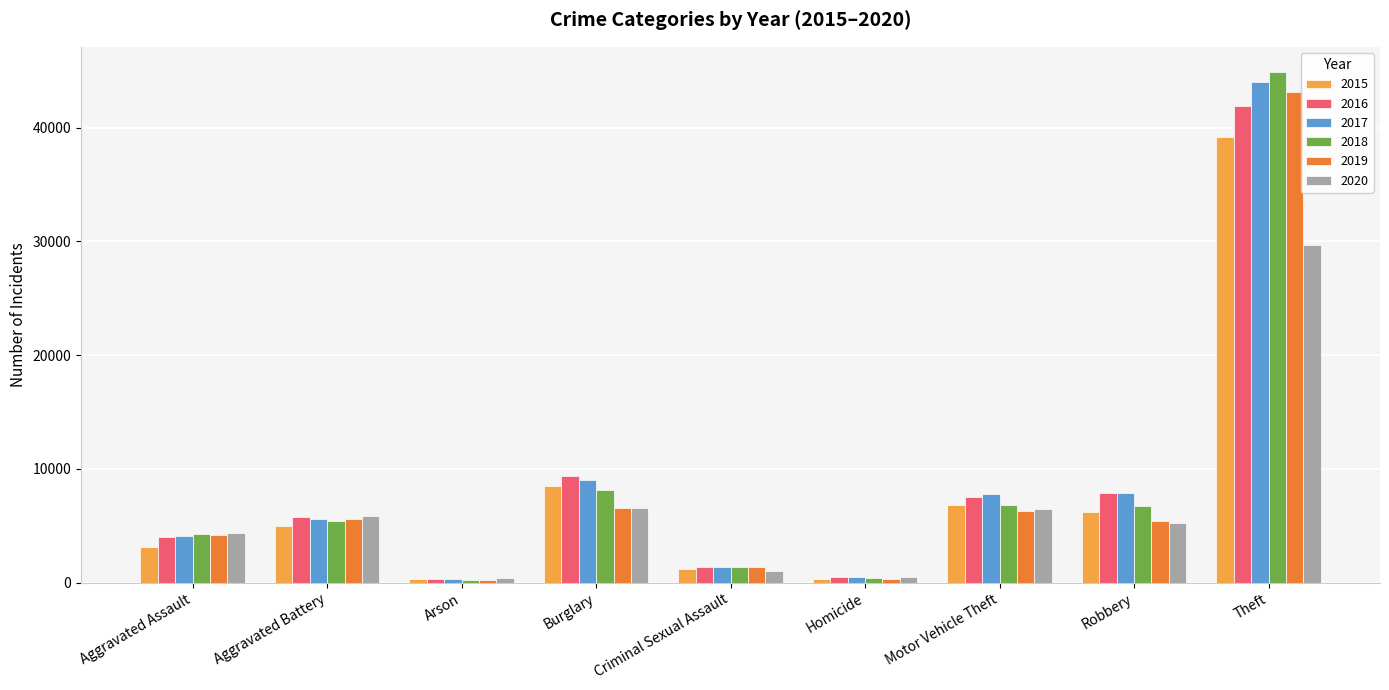

What is the maximum value shown in the chart?

44861